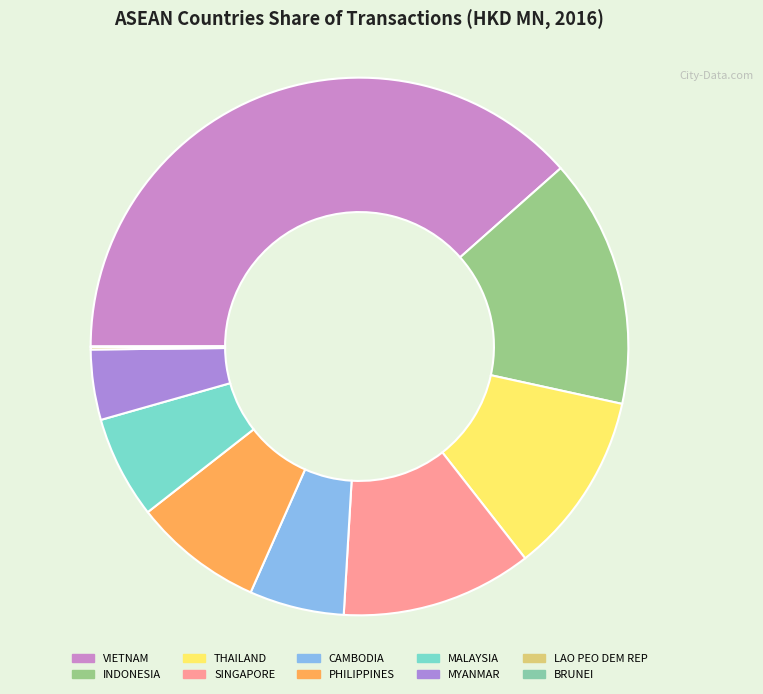

What percentage is the THAILAND slice, to the nearest percent?

11%